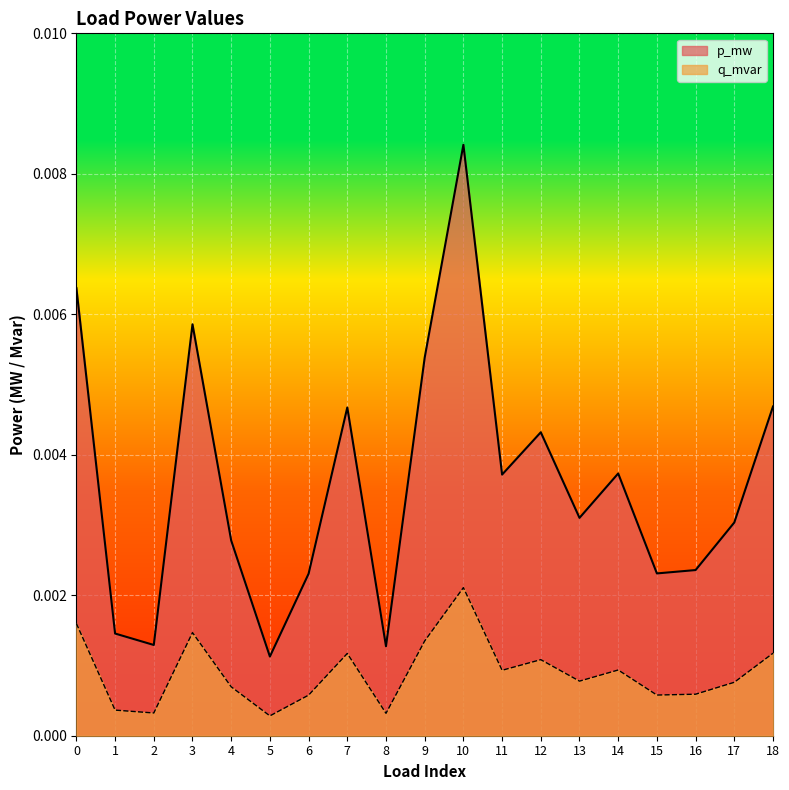

True or false: q_mvar has a value of 0.0 at 4.

True